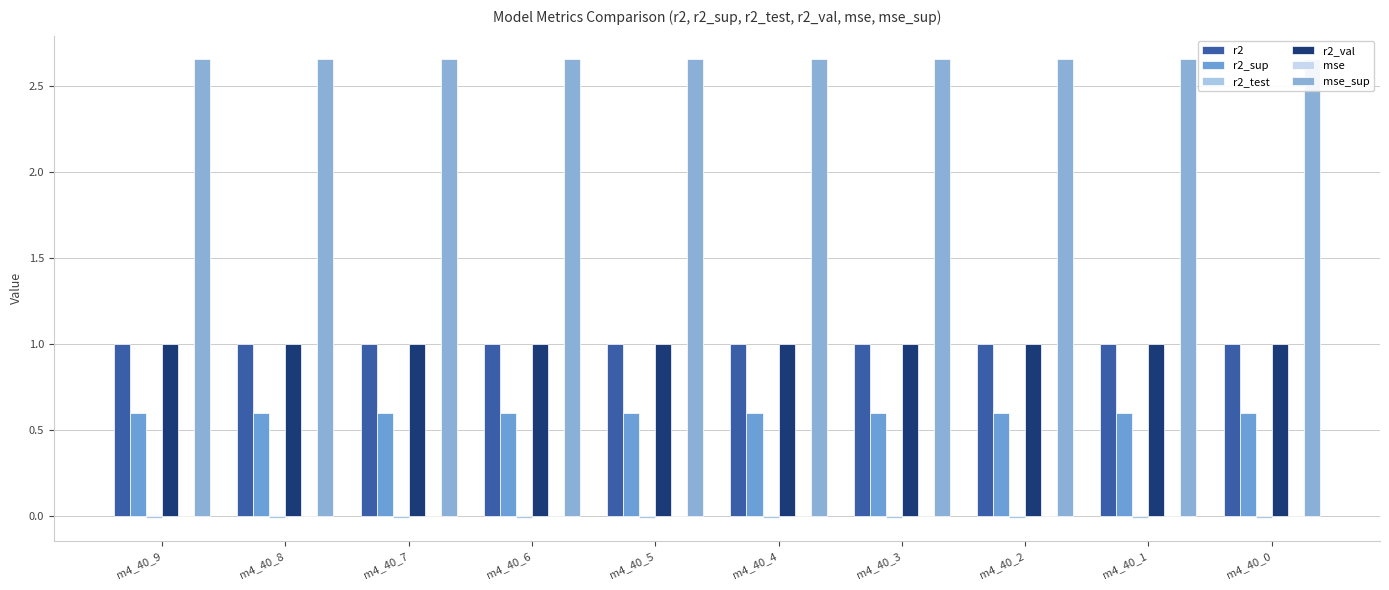

What is the total value across all series at m4_40_9?

5.3